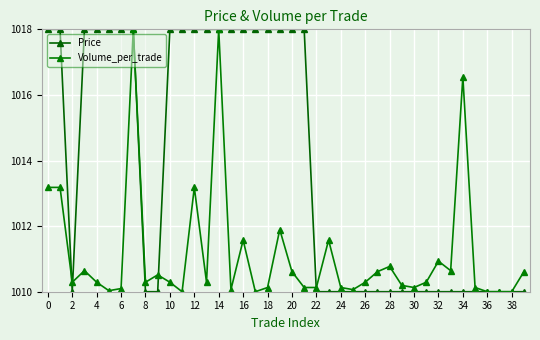

At which category does Price reach its first local valley?

2